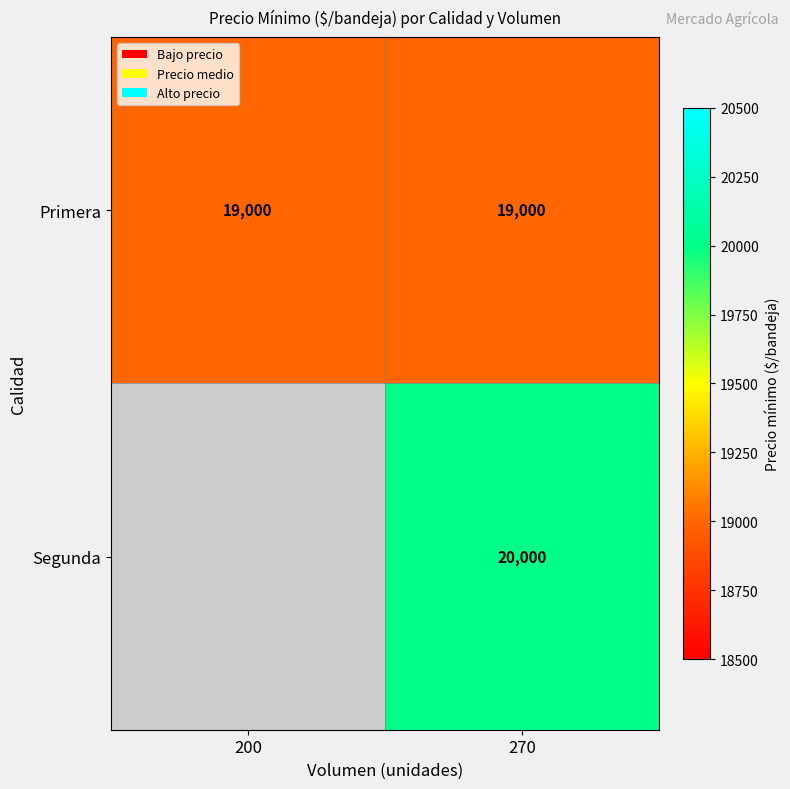

What is the sum of the Primera values at 270 and 200?

38000